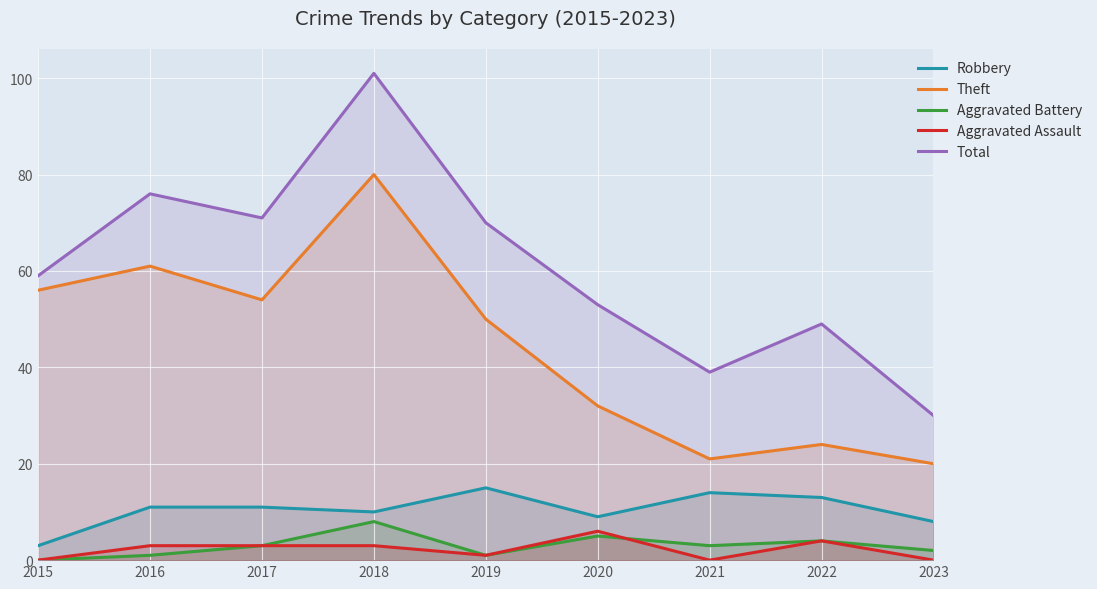

What is the approximate value of Robbery at 2017?

11